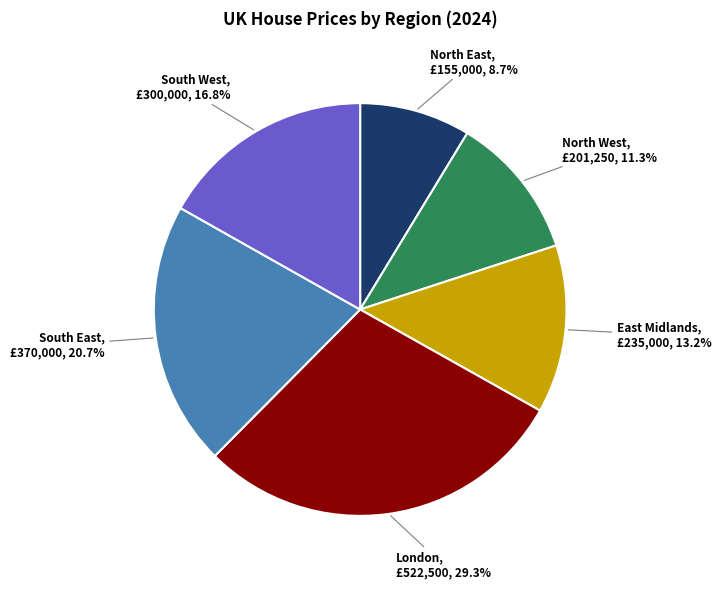

Do North East and London together represent more than half of the pie?

No